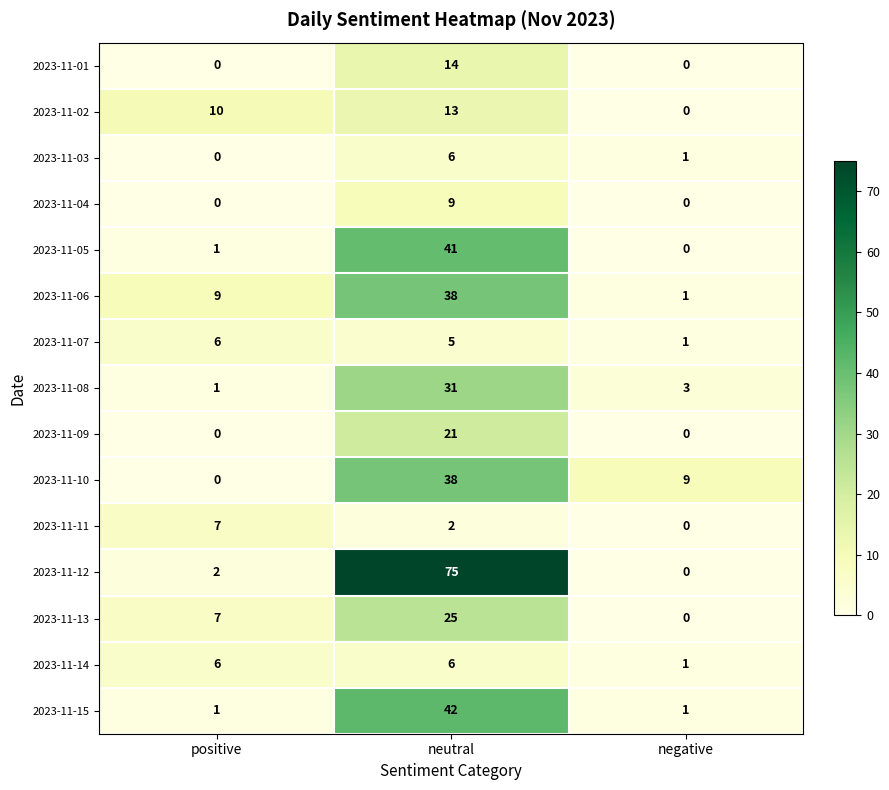

What is the difference between the maximum and minimum values in the 2023-11-09 series?

21